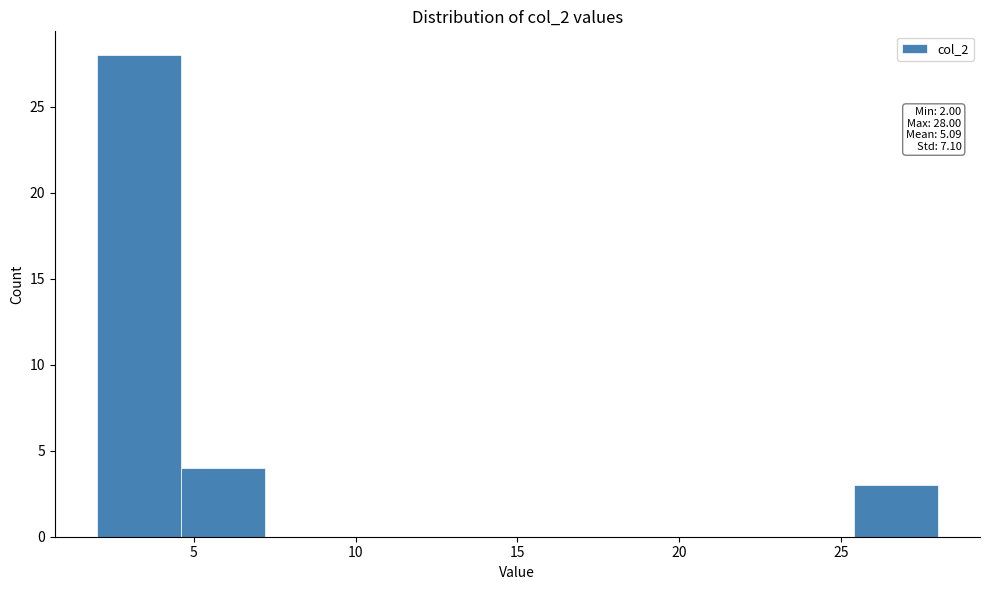

Over which range of the x-axis is the bar tallest?

2.0 to 4.6